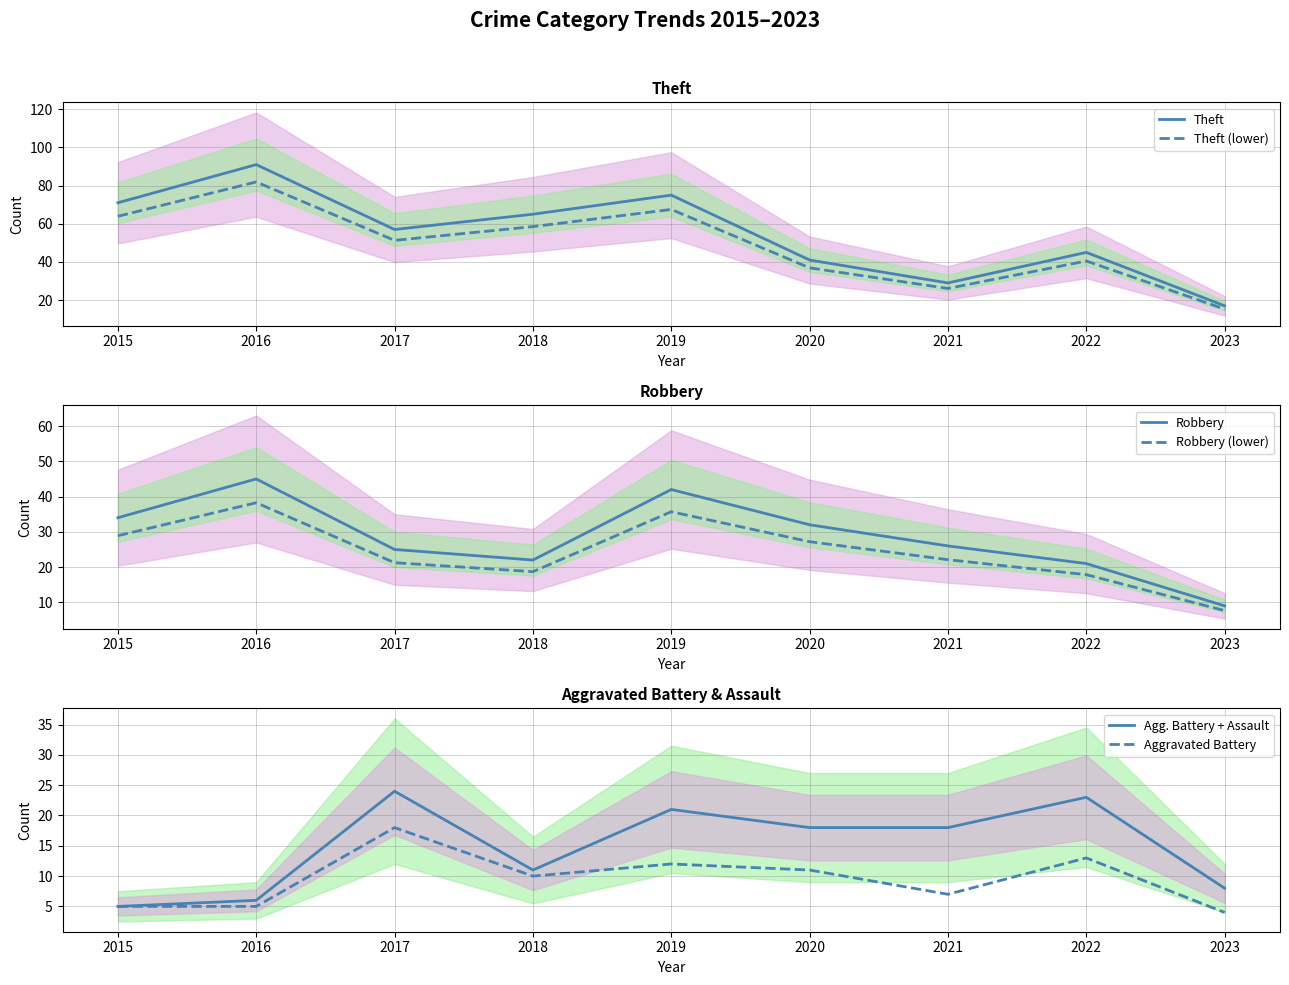

Which has a higher value, 2020 or 2022?

2022